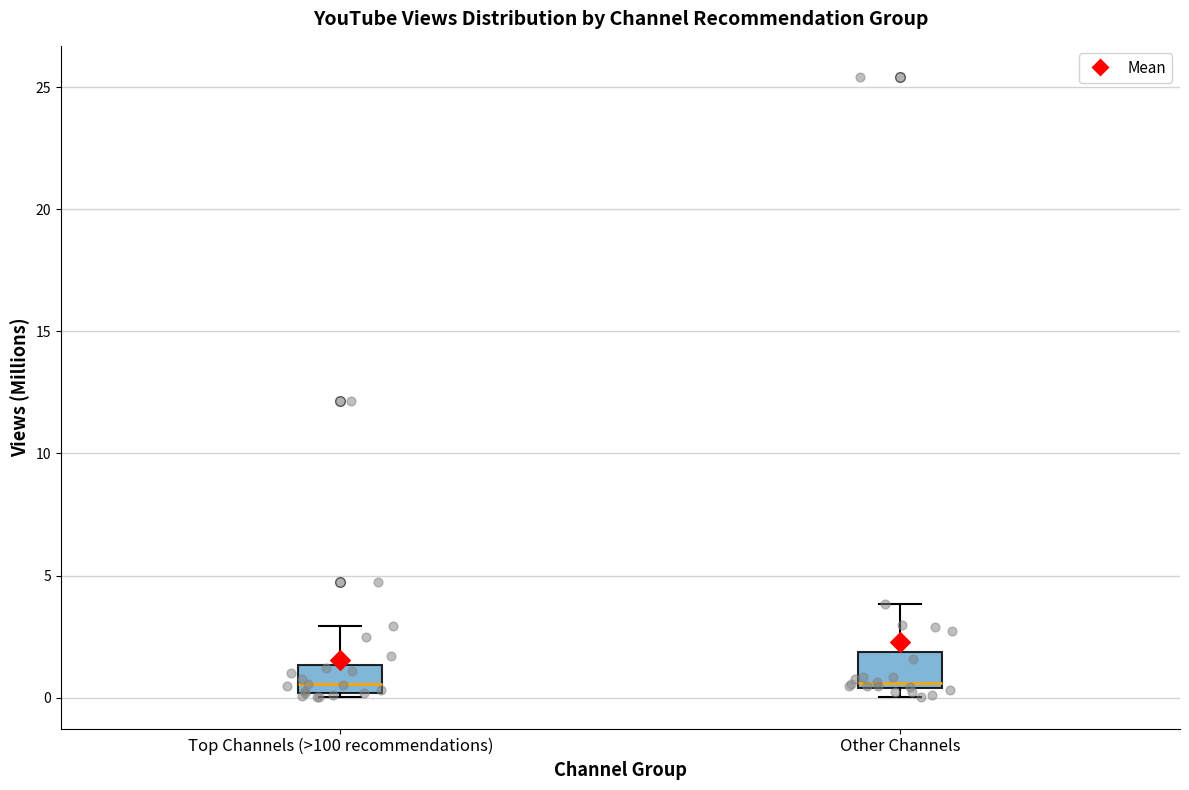

Reading left to right, read every box against the y-axis: the position of its median line, the range the box covers, and the ends of its whiskers. The values are not printed on the chart, so give them approximately, as read against the axis.

Top Channels (>100 recommendations): median 0.5, box 0.0 to 1.5, whiskers 0.0 (just below the box's lower edge) to 3.0
Other Channels: median 0.5 (just above the box's lower edge), box 0.5 to 2.0, whiskers 0.0 to 4.0